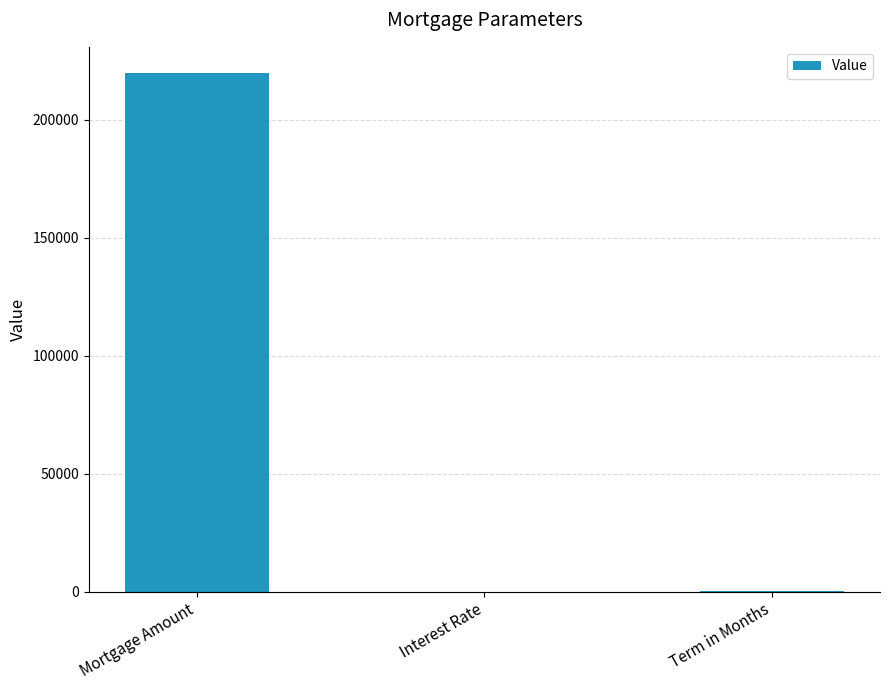

What is the sum of all values?

220300.1